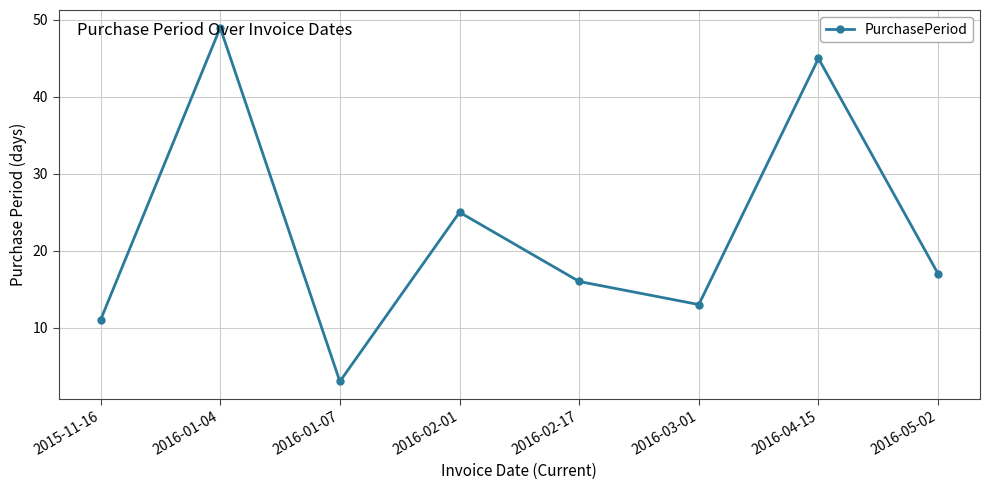

The value at 2016-04-15 is 45. True or false?

True